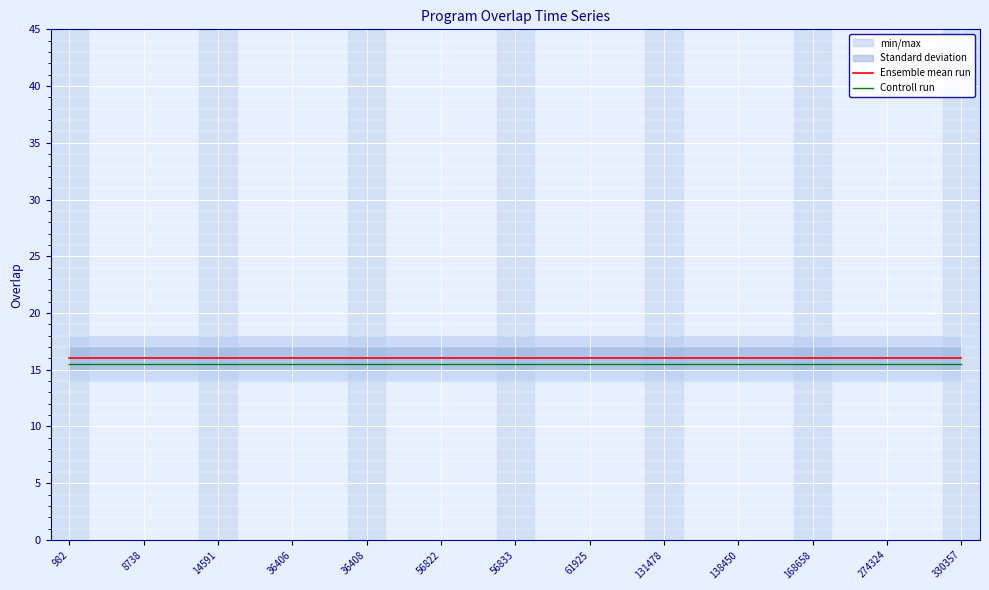

Which category has the lowest value in the Controll run series?

982